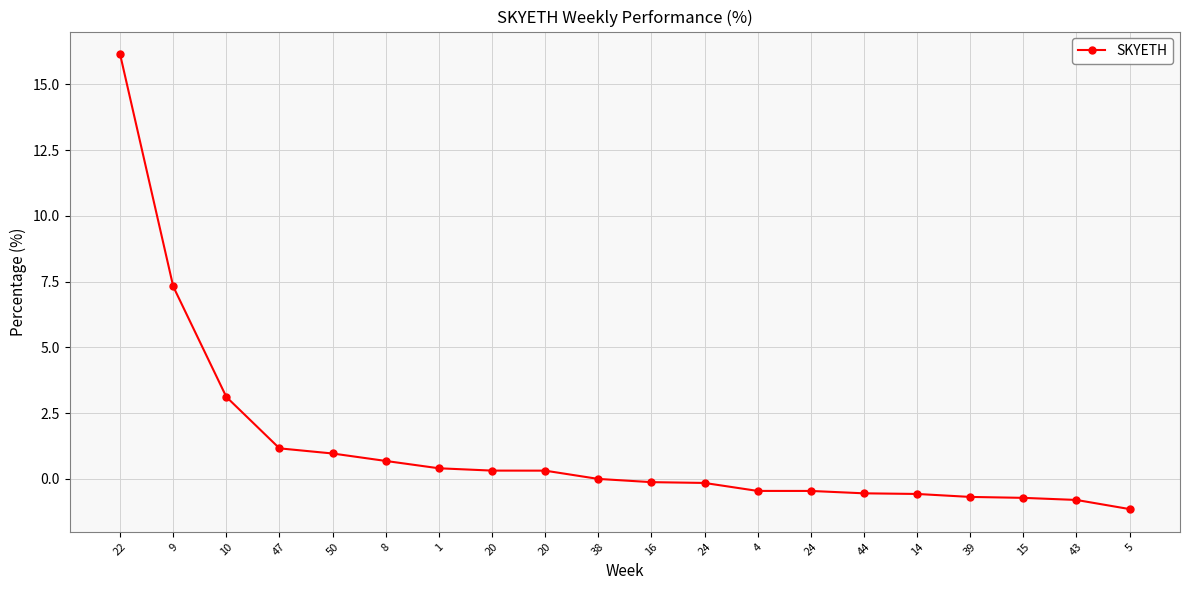

List the labels in order of value, largest first.

22, 9, 10, 47, 50, 8, 1, 20, 20, 38, 16, 24, 4, 24, 44, 14, 39, 15, 43, 5